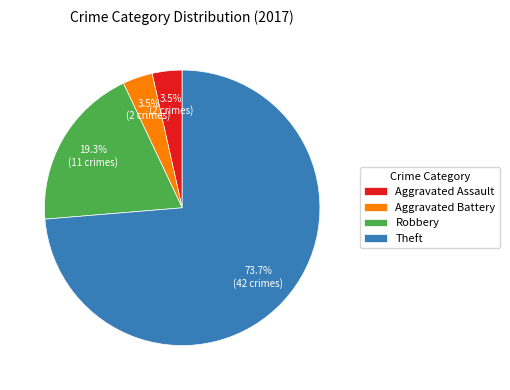

Is Robbery the majority of the pie?

No